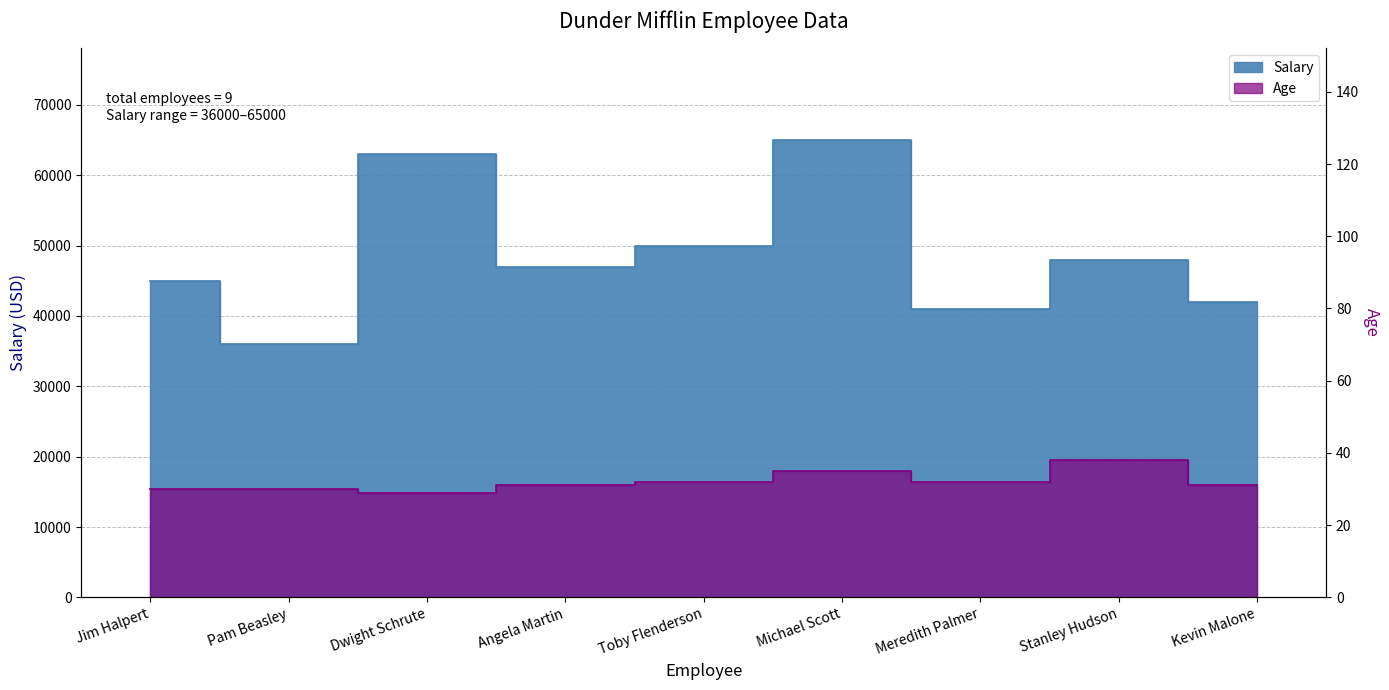

How many data points in Age are above 31?

4